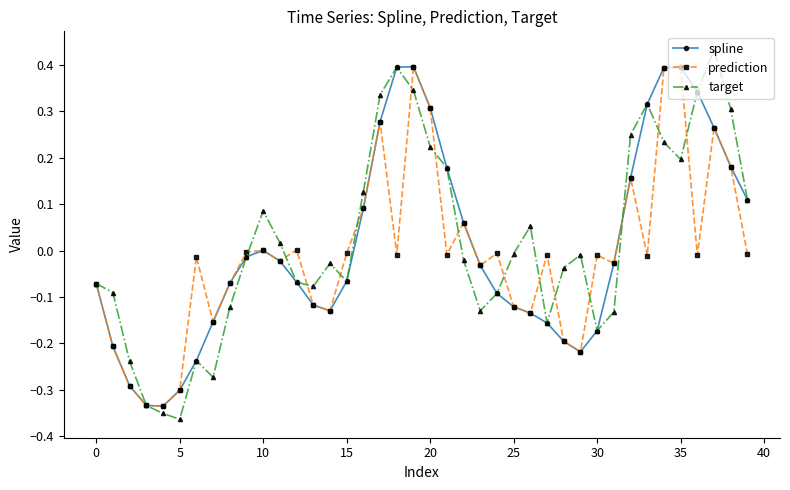

True or false: spline has more than 2 points higher than both neighbors.

True